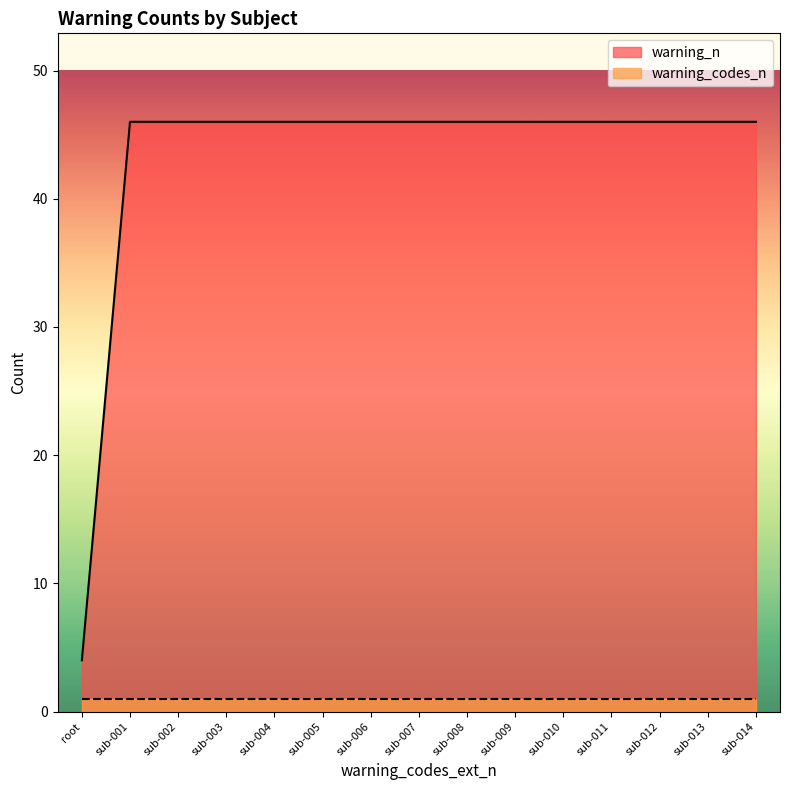

What is the maximum value shown in the chart?

46